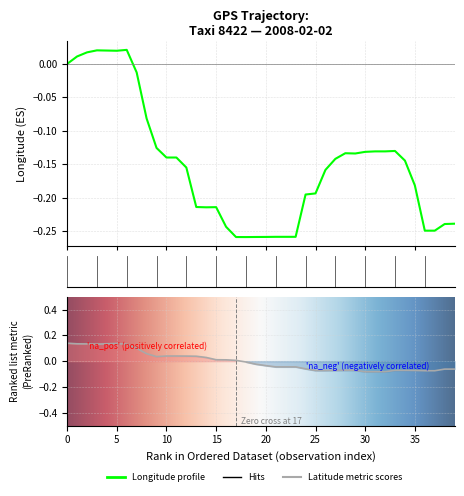

How many values in the lat series are below 0?

22